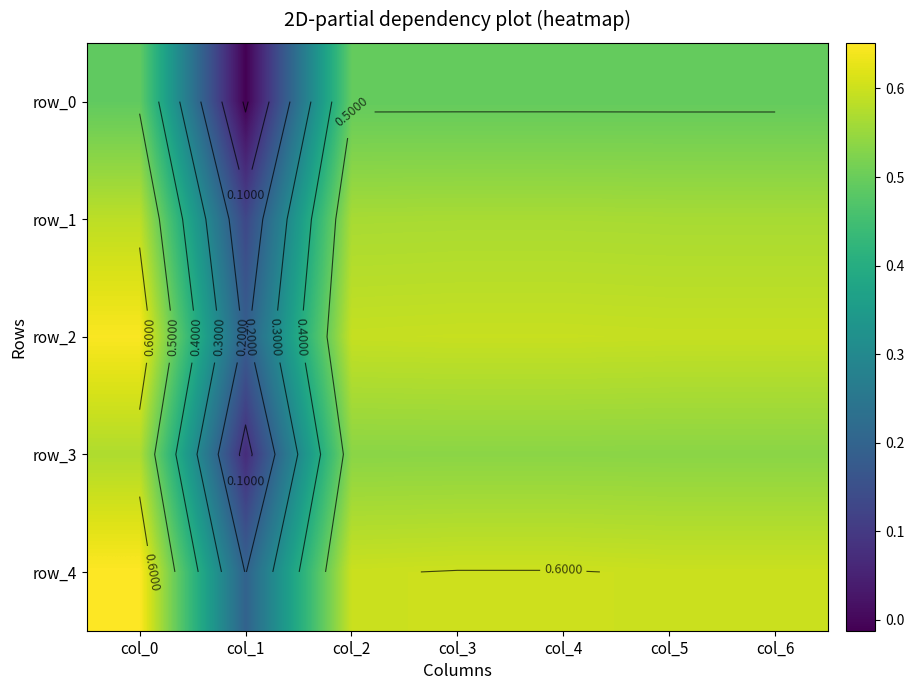

What is the average value of the row_3 series?

0.5